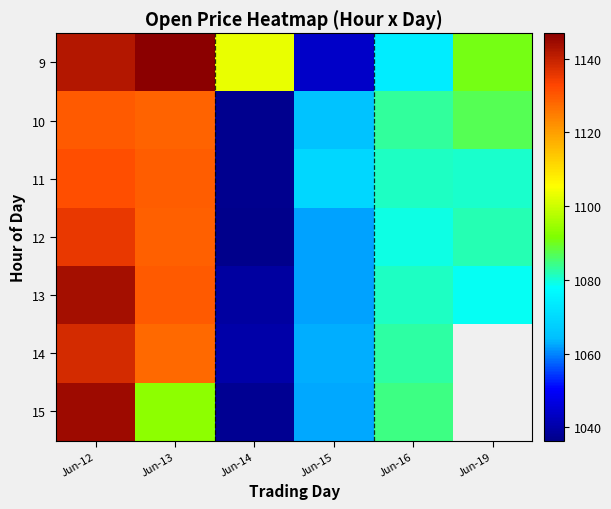

Where is 12 nearest to the value 1086?

Jun-19